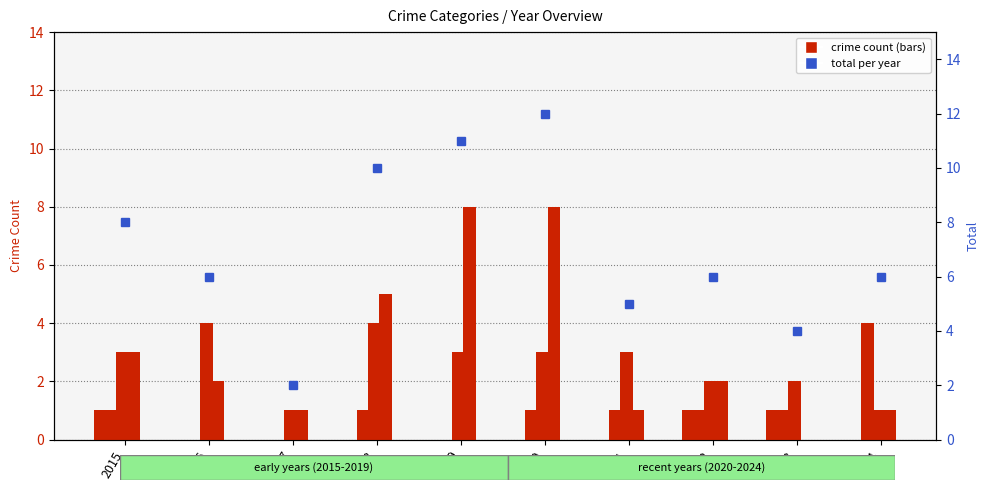

At which category is the sum across all series the highest?

2020